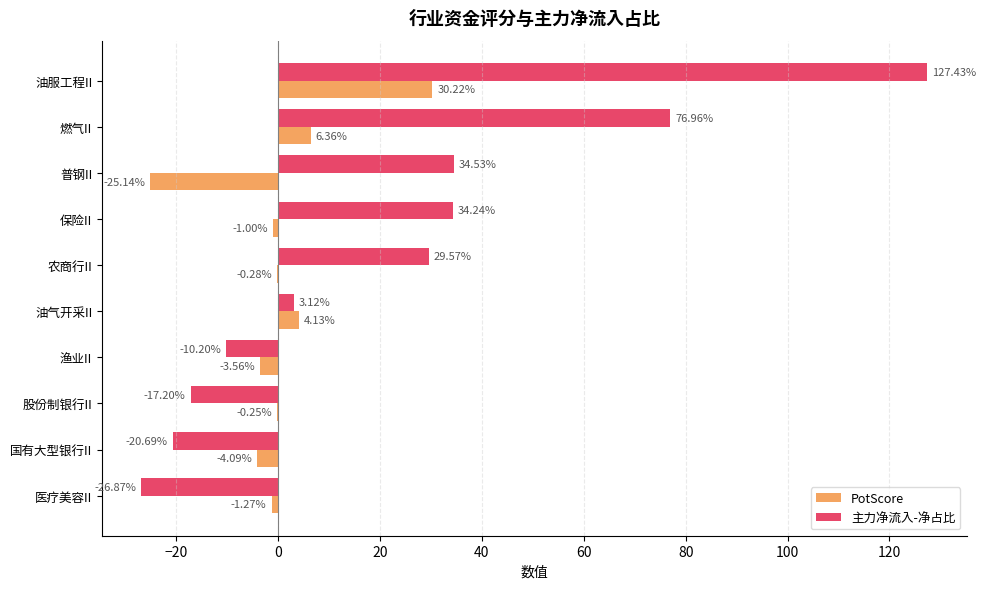

At which category does the chart reach its peak across all series?

油服工程II